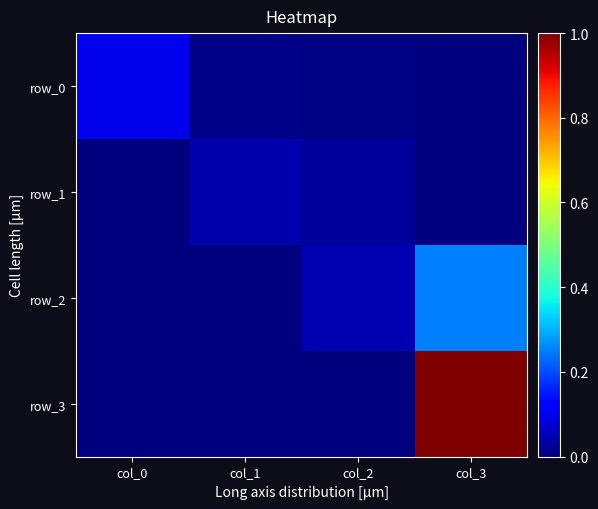

Which series changed the most between col_0 and col_1?

row_0